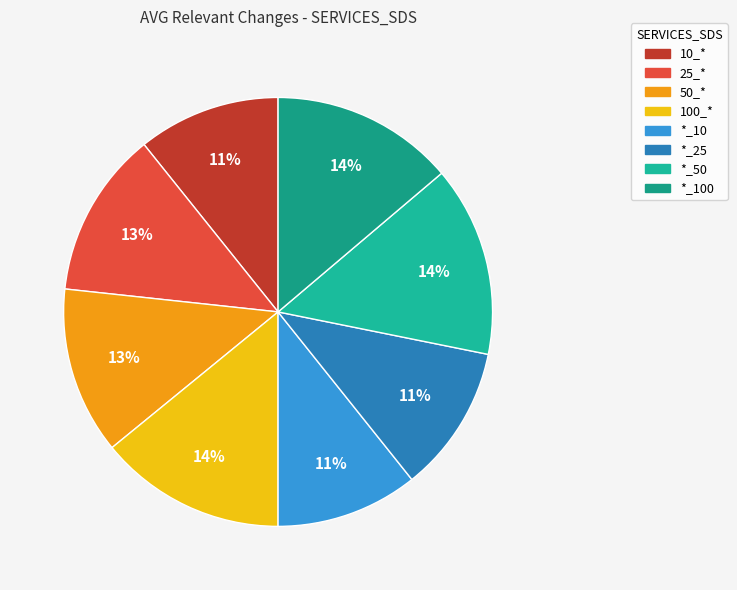

Count the number of slices in the pie.

8